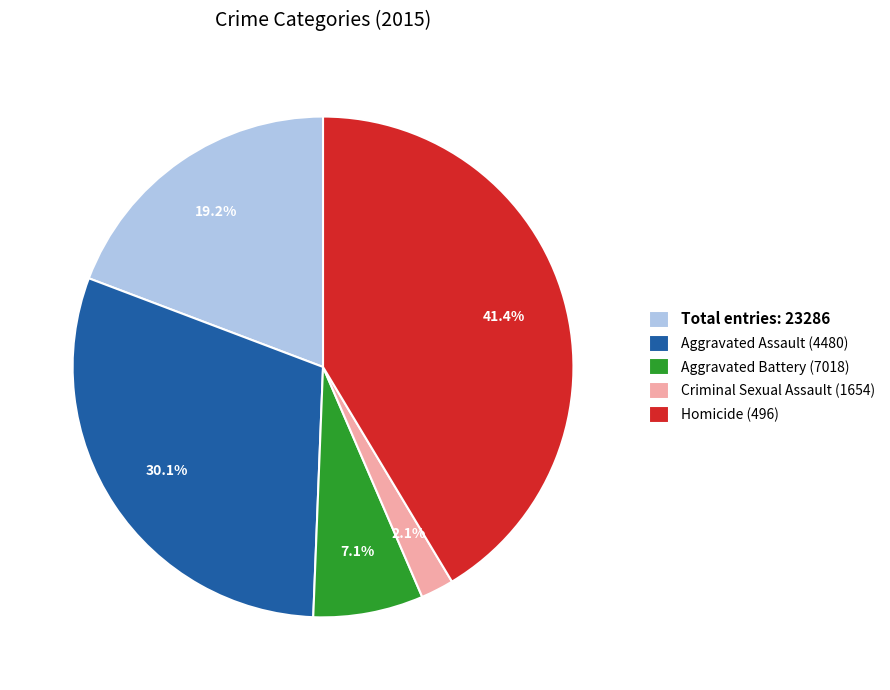

Which has a higher value, Aggravated Battery (7018) or Homicide (496)?

Homicide (496)